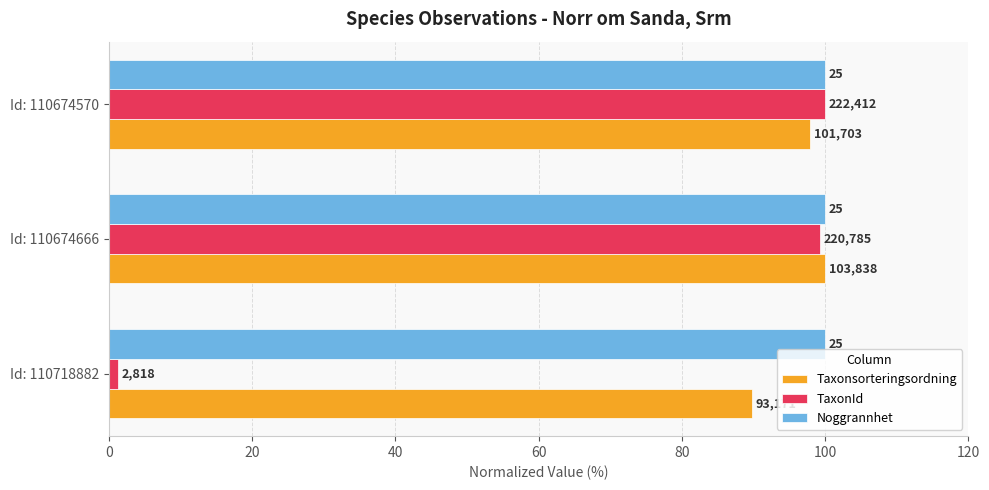

What are all the series names shown in the legend?

Taxonsorteringsordning, TaxonId, Noggrannhet